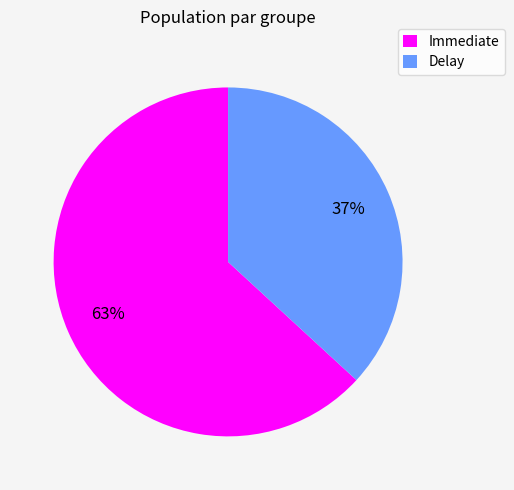

Which category has the smallest portion of the pie?

Delay